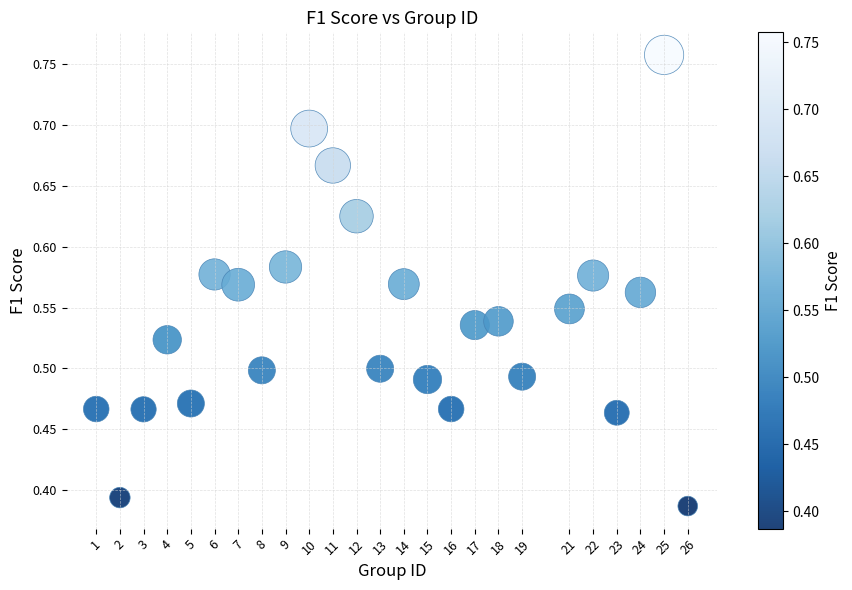

What is the range of X values (max minus min)?

25.0